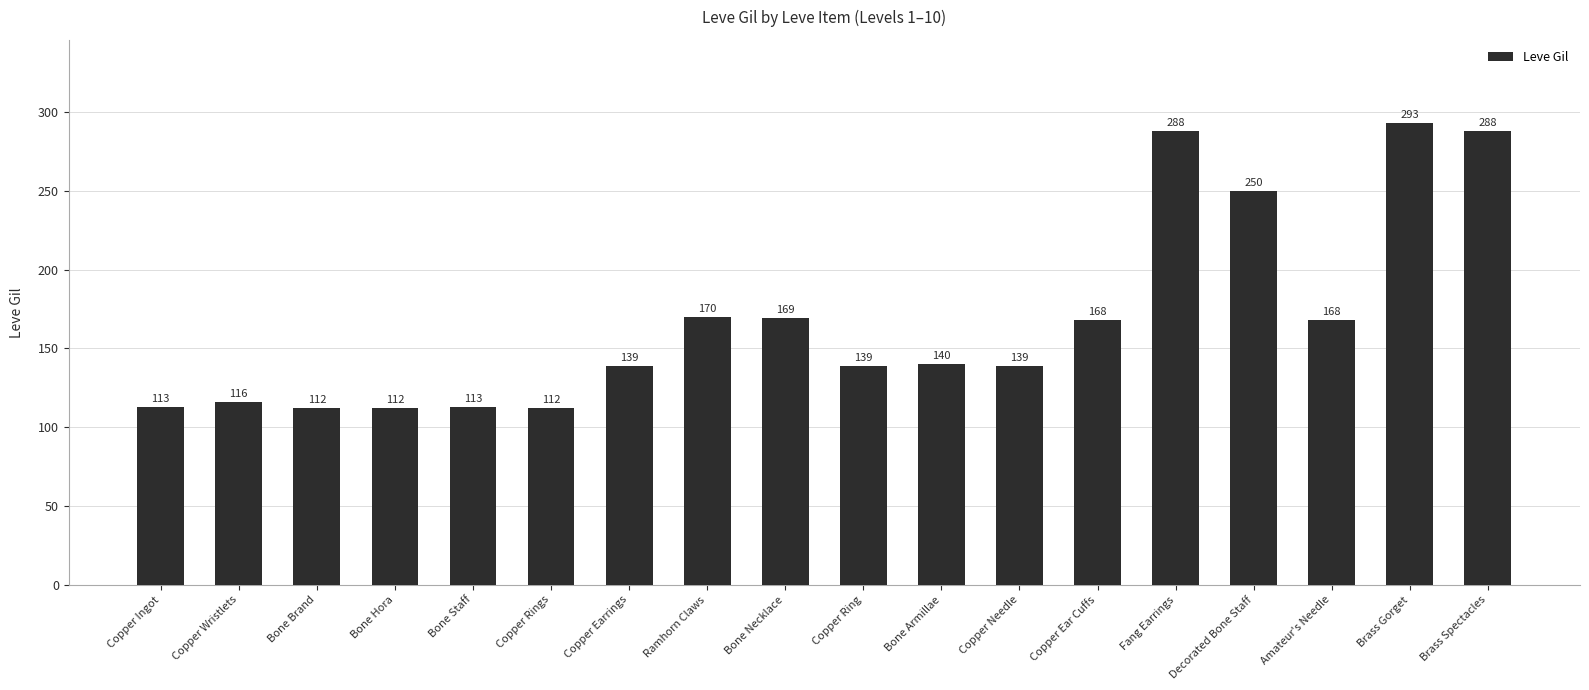

How many categories are shown in the chart?

18